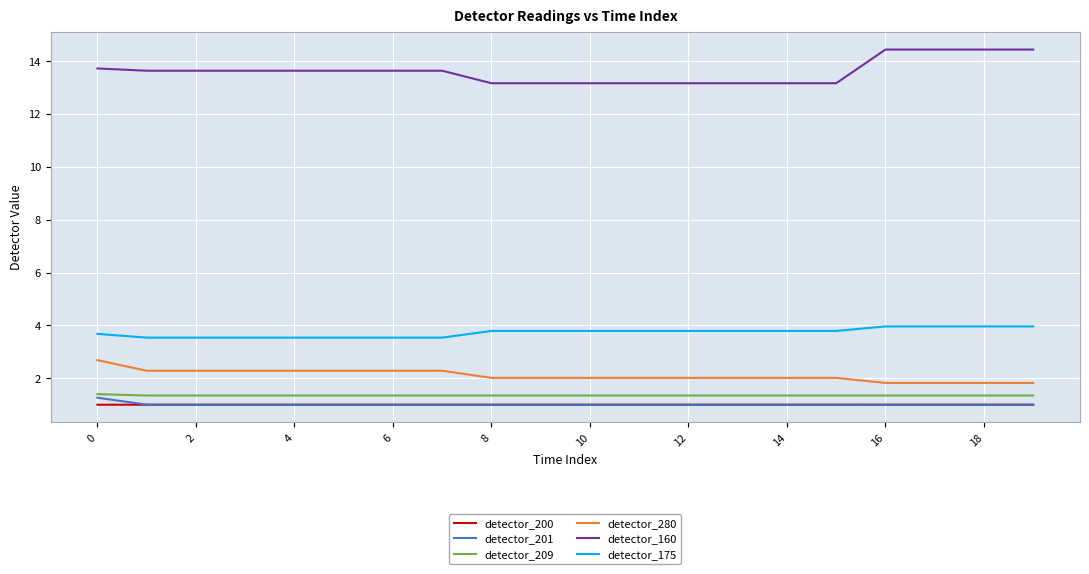

True or false: detector_280 and detector_175 intersect in this chart.

False